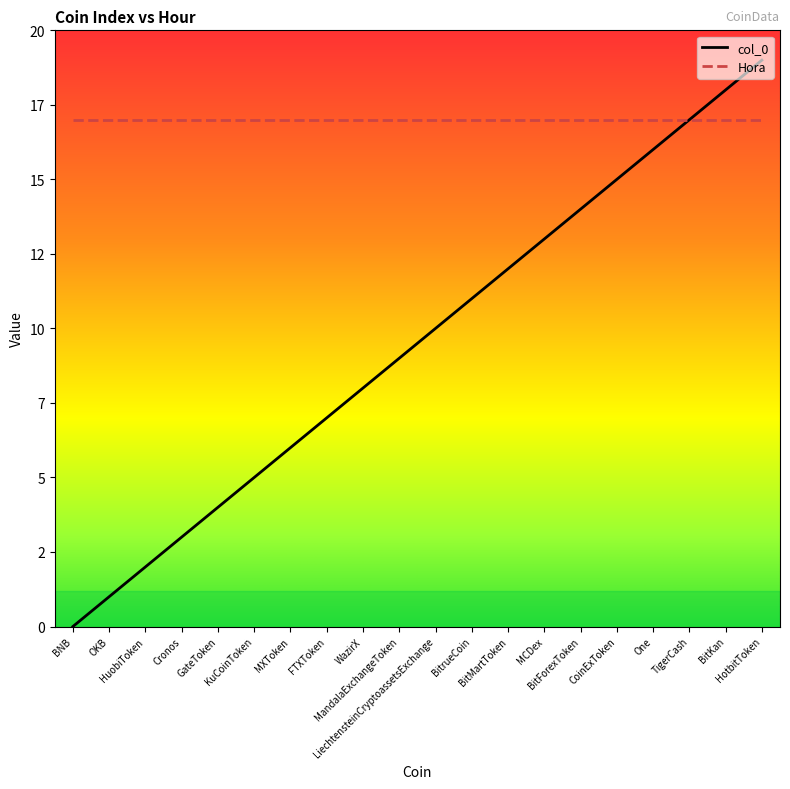

What position from the right is MXToken?

14